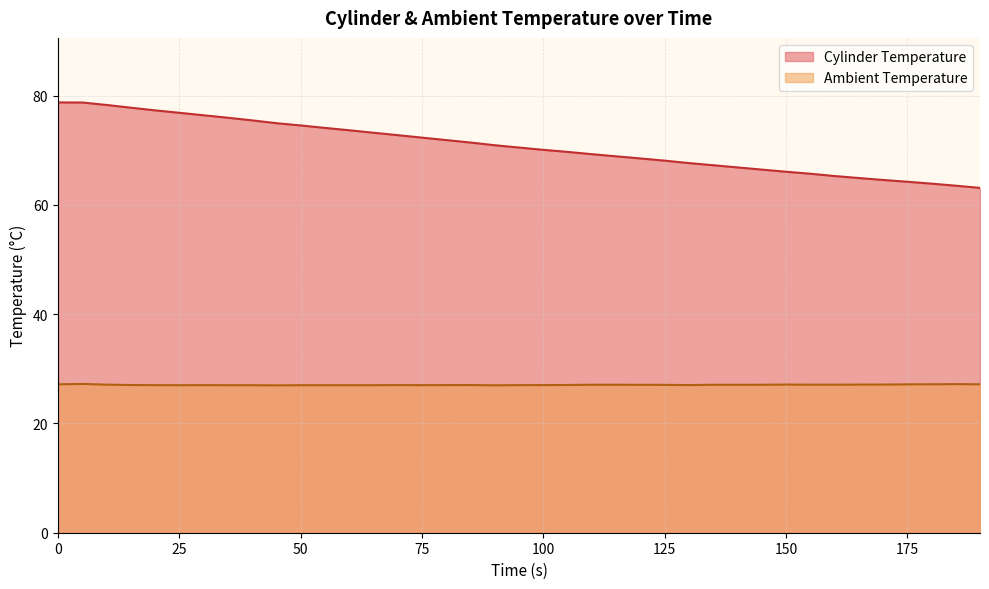

What is the sum of all Ambient Temperature values?

1055.6